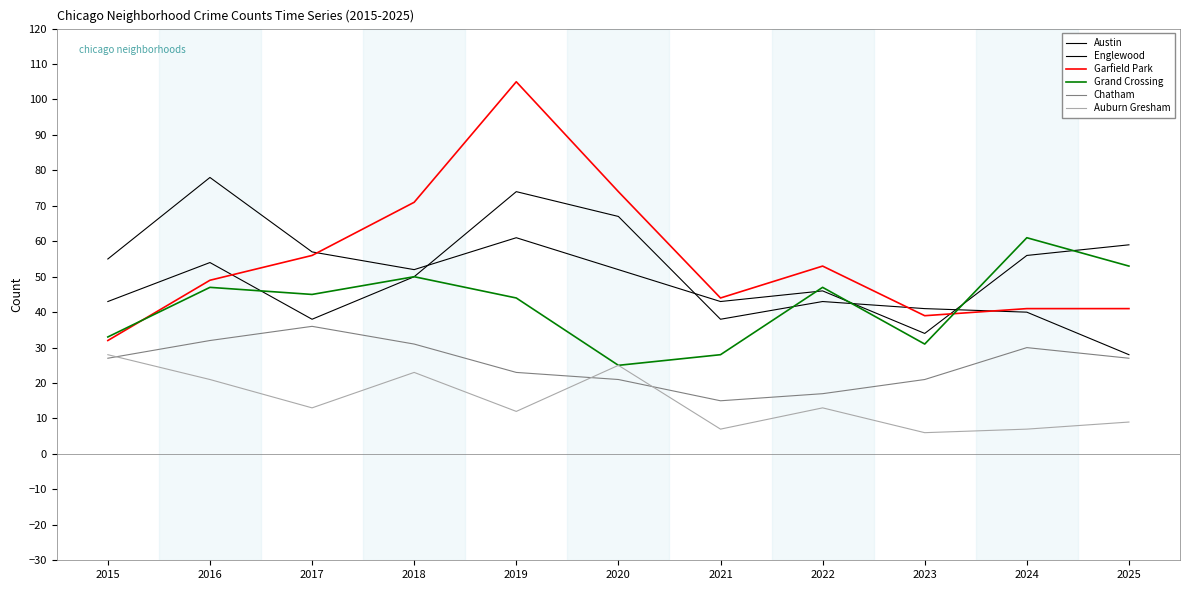

How many lines are shown in the chart?

6